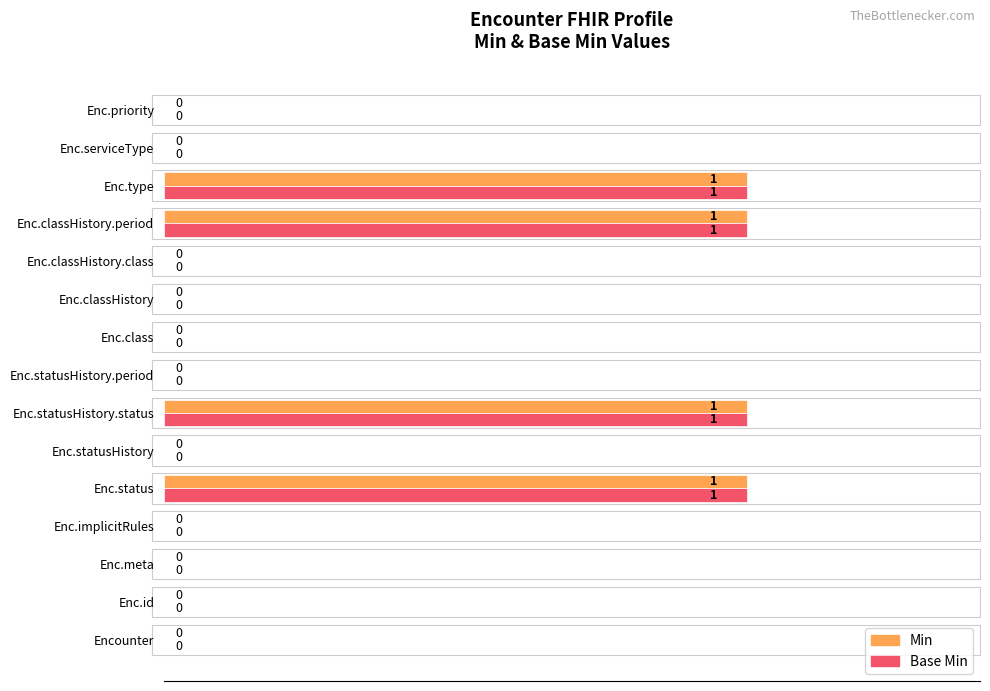

What are all the series names shown in the legend?

Min, Base Min